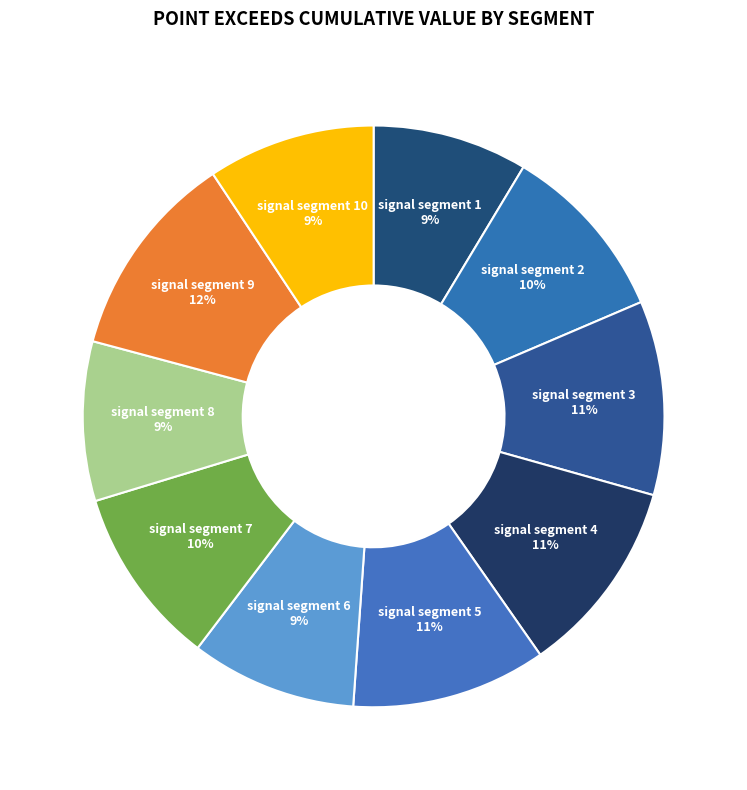

To the nearest percent, what portion does signal segment 8 represent?

9%